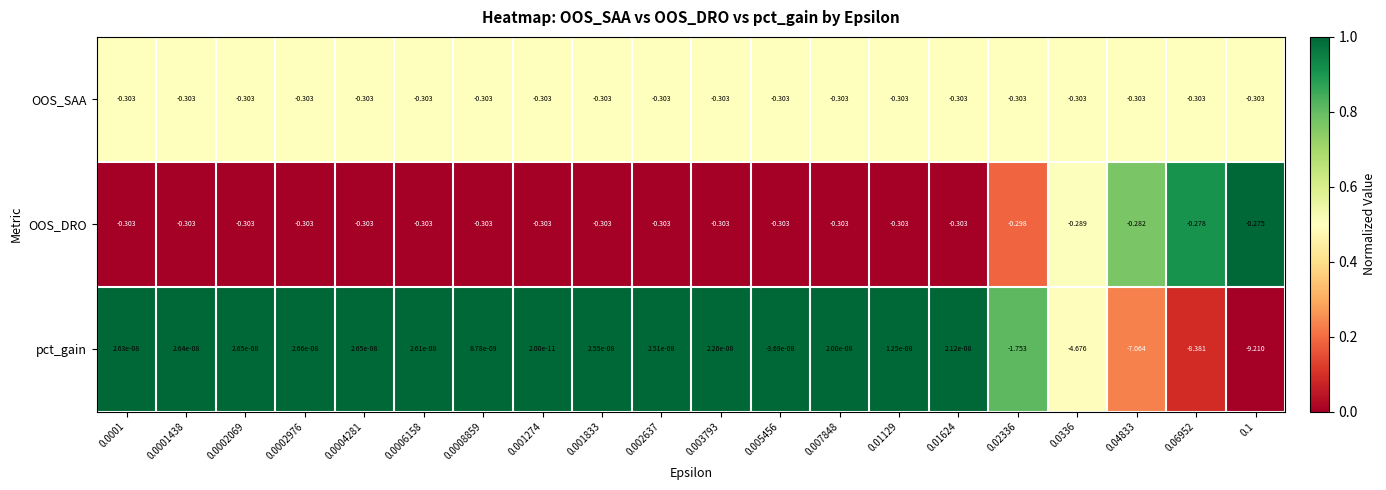

Rank the series by their maximum value, from lowest to highest.

OOS_SAA, OOS_DRO, pct_gain